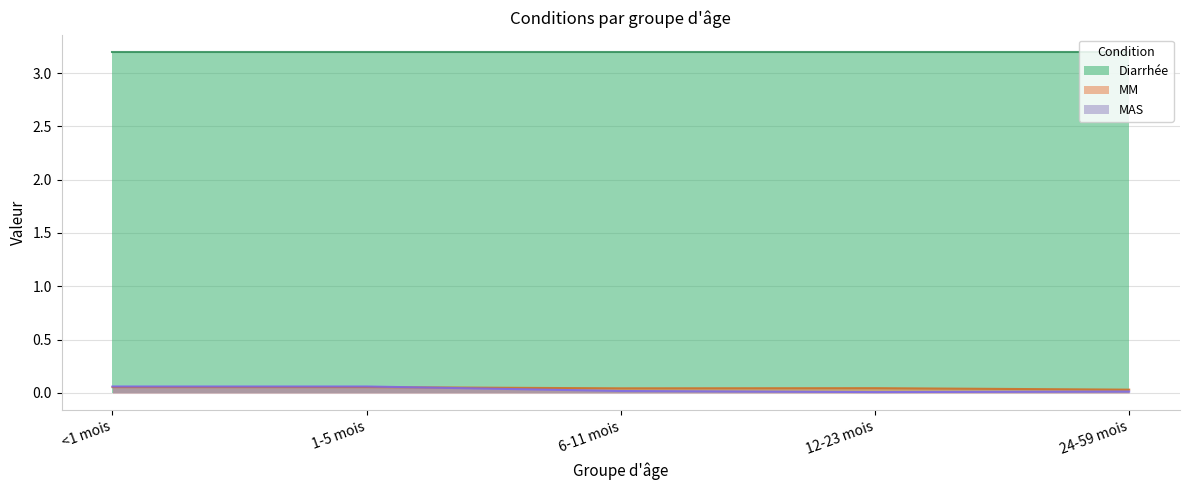

At which label is MM closest to 0?

24-59 mois